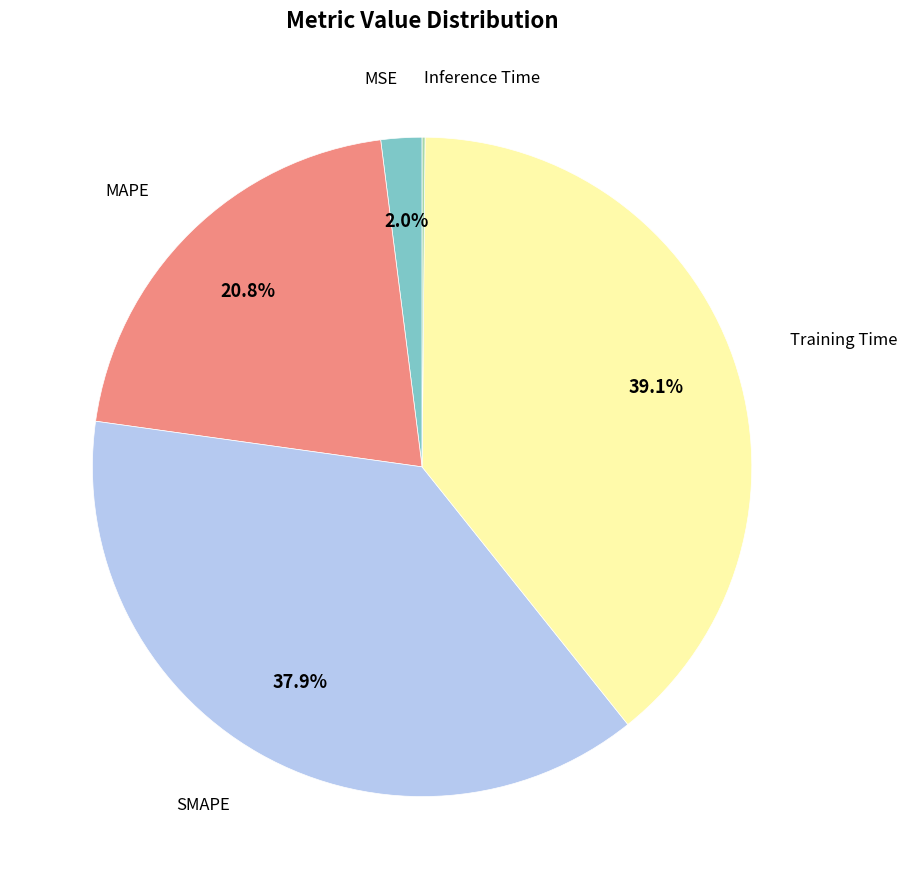

Is there any slice that represents more than half of the pie?

No